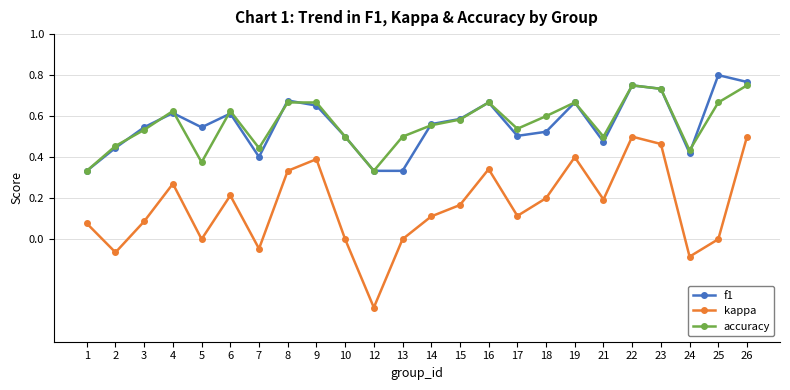

At which category does the chart reach its peak across all series?

25